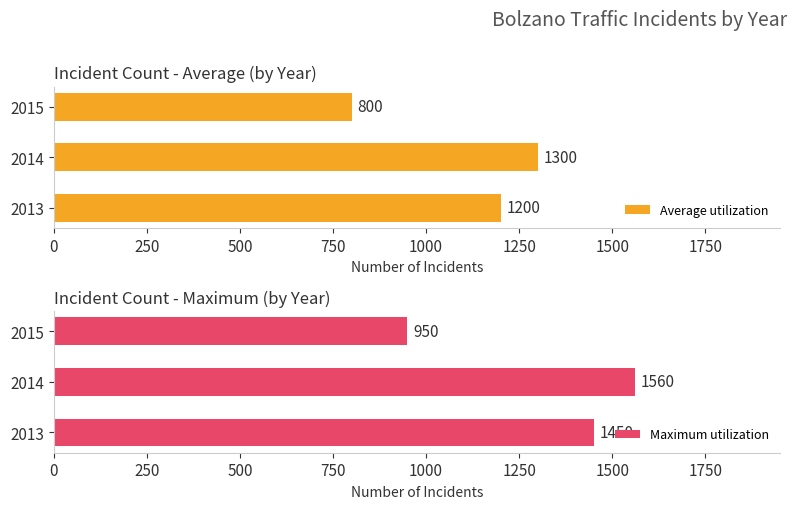

How many series are shown in this chart?

2